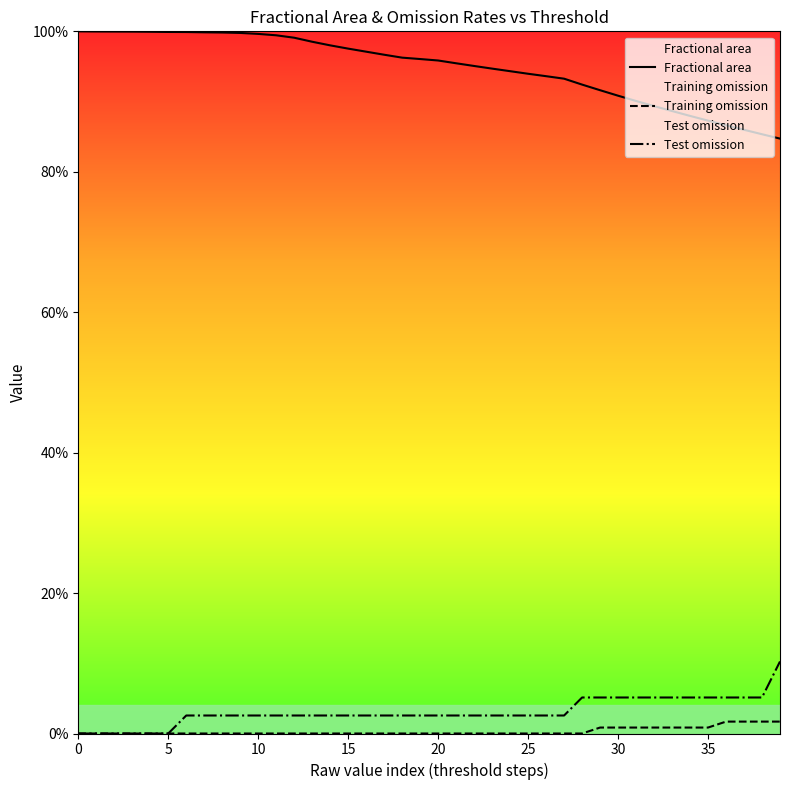

Does the chart display data point markers on the line(s)?

No